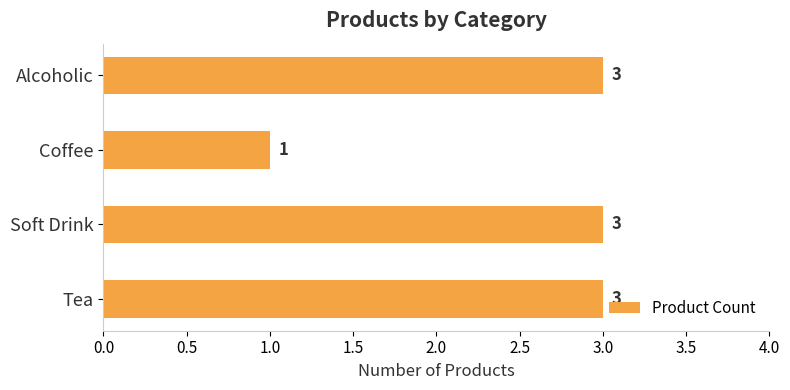

What is the value of the 2nd bar from the top?

1